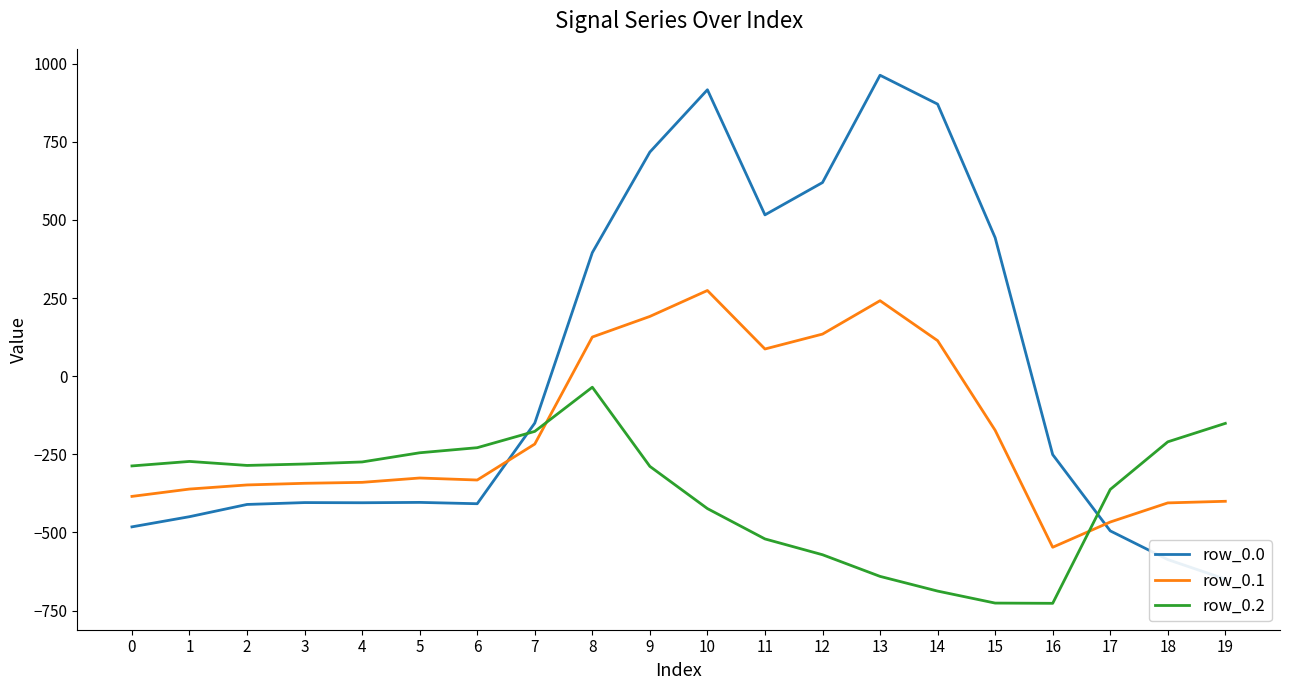

What is the difference between the highest and lowest values at 15?

1168.9